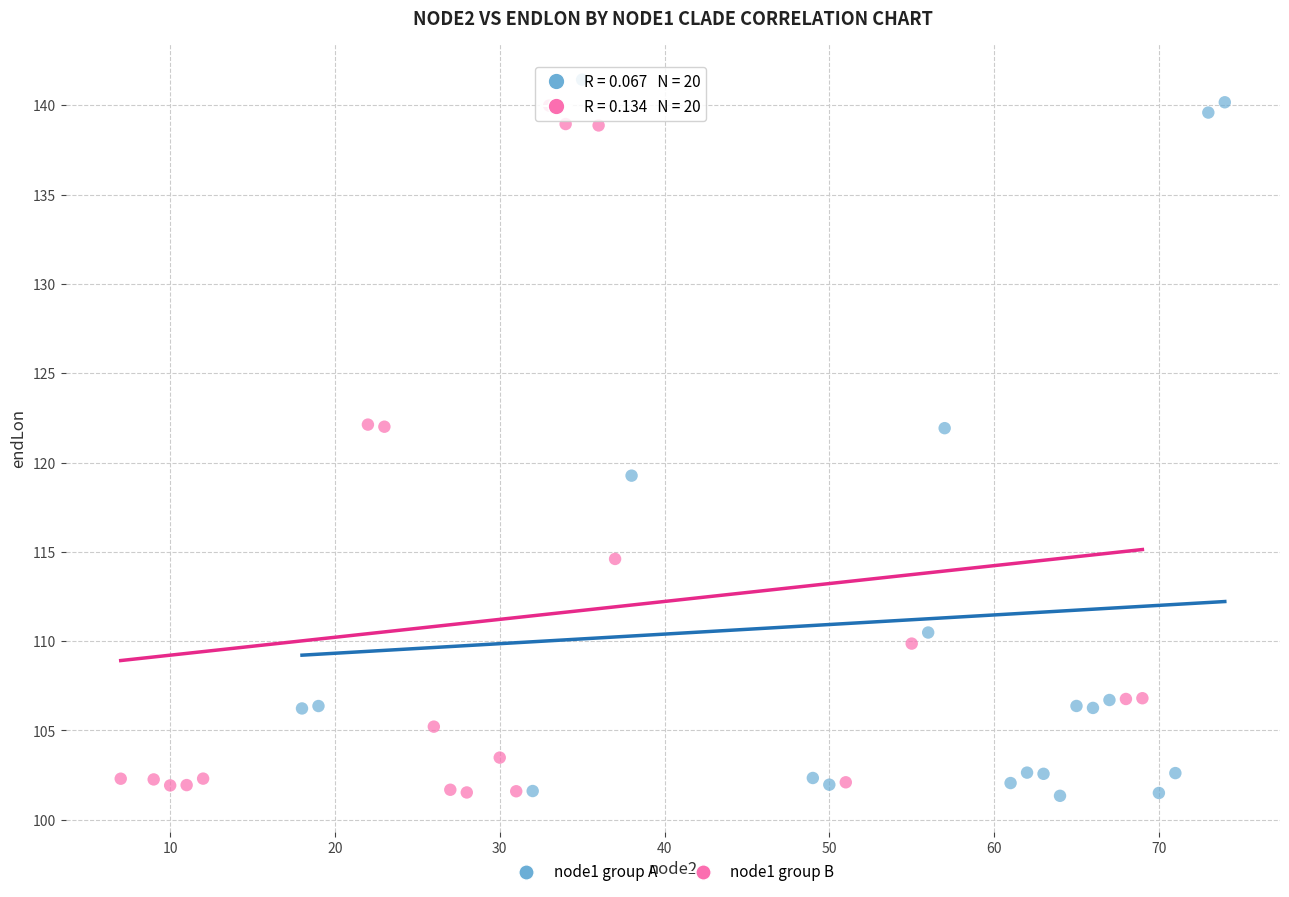

What are all the series names shown in the legend?

node1 group A, node1 group B